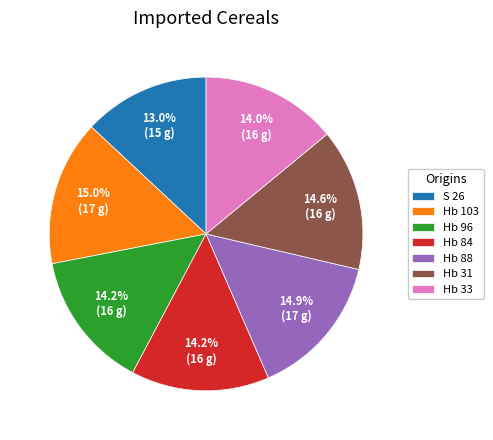

Which has a higher value, Hb 84 or Hb 88?

Hb 88